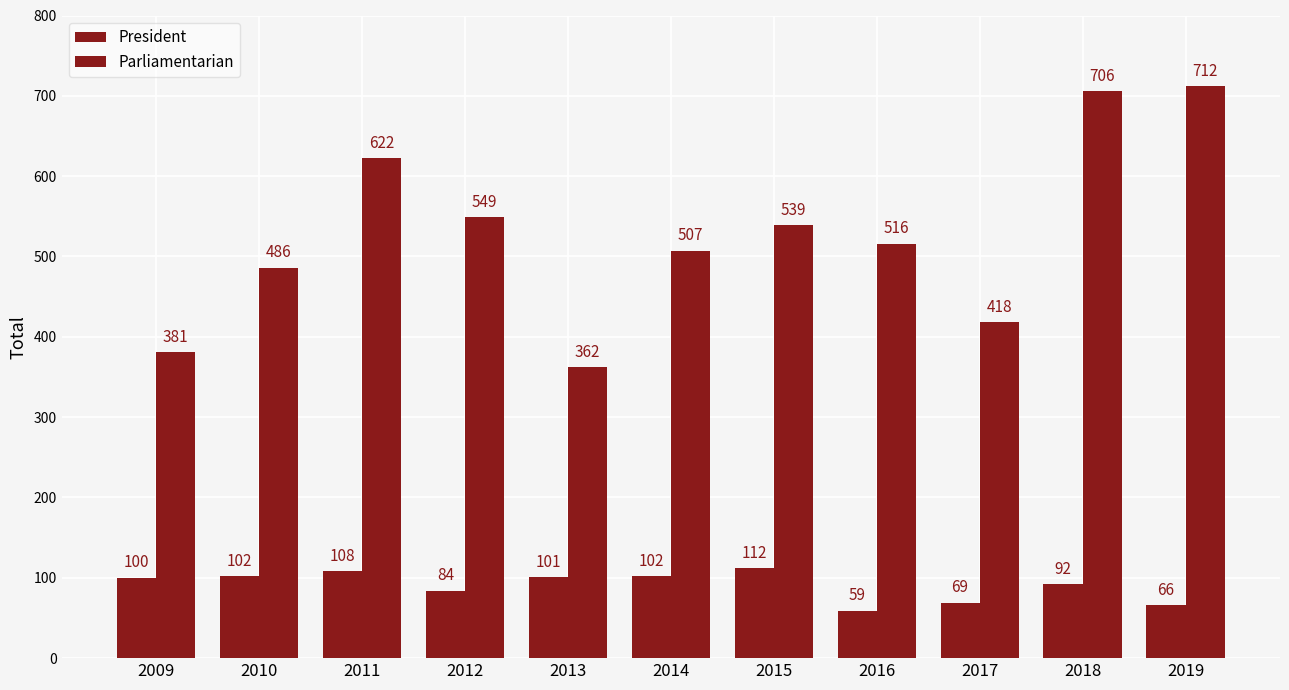

Reading right to left, transcribe all the data shown in this chart.

President: 66	92	69	59	112	102	101	84	108	102	100
Parliamentarian: 712	706	418	516	539	507	362	549	622	486	381